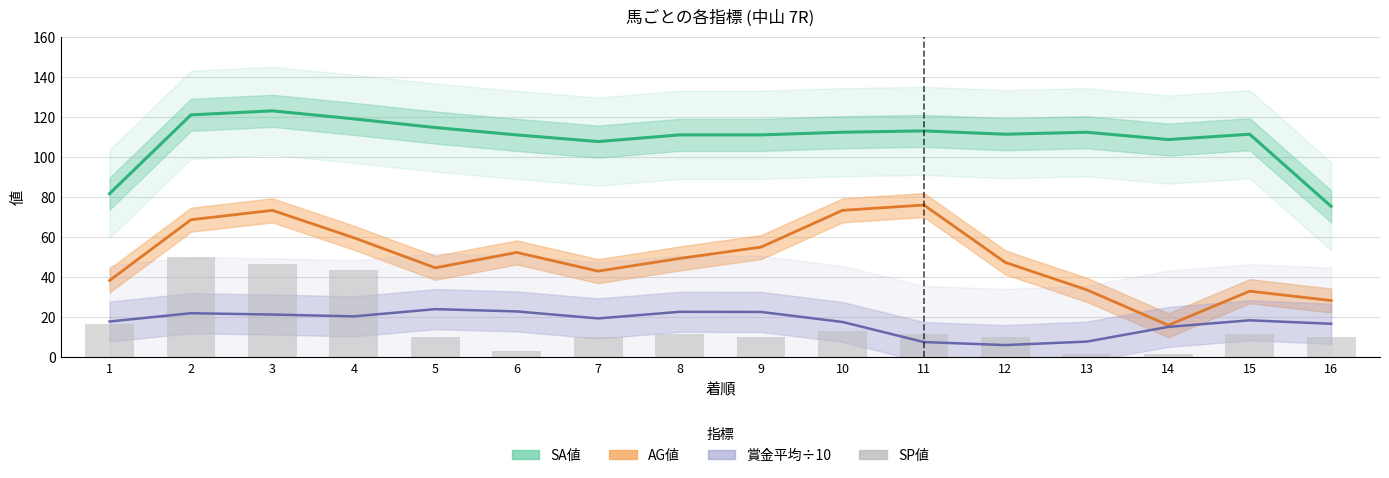

True or false: the data shows 11.7 at 11.

True